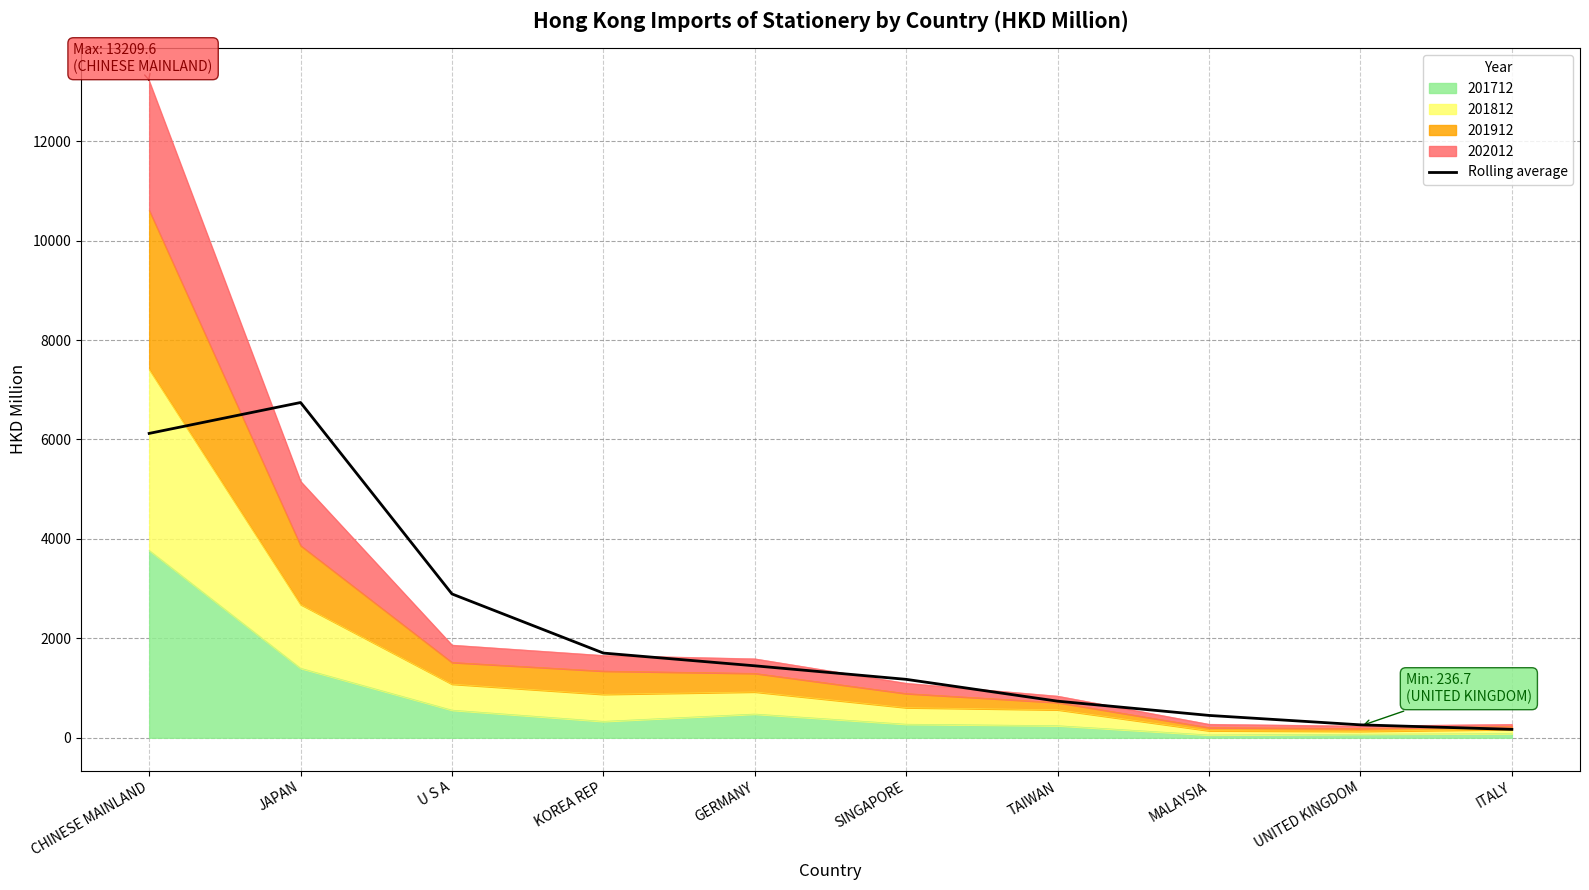

What is the difference between the values at MALAYSIA and KOREA REP?

1254.2